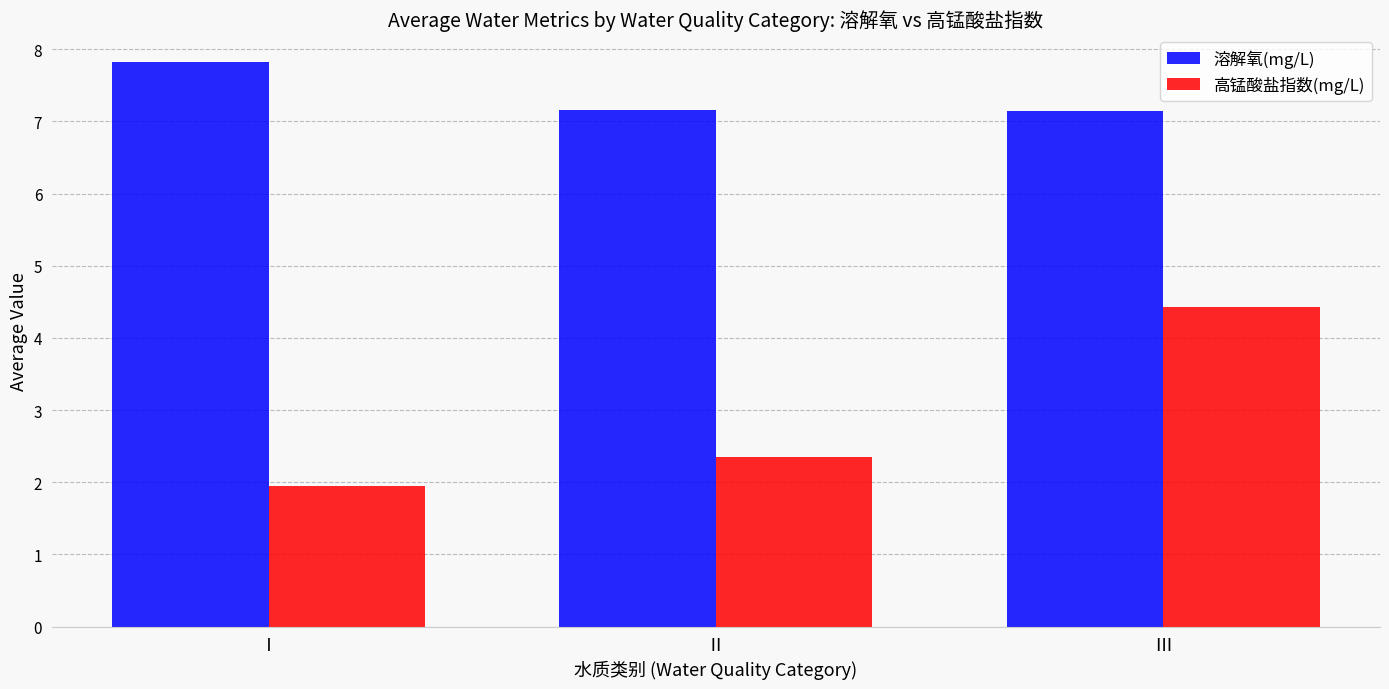

How many bars are there in each group?

2